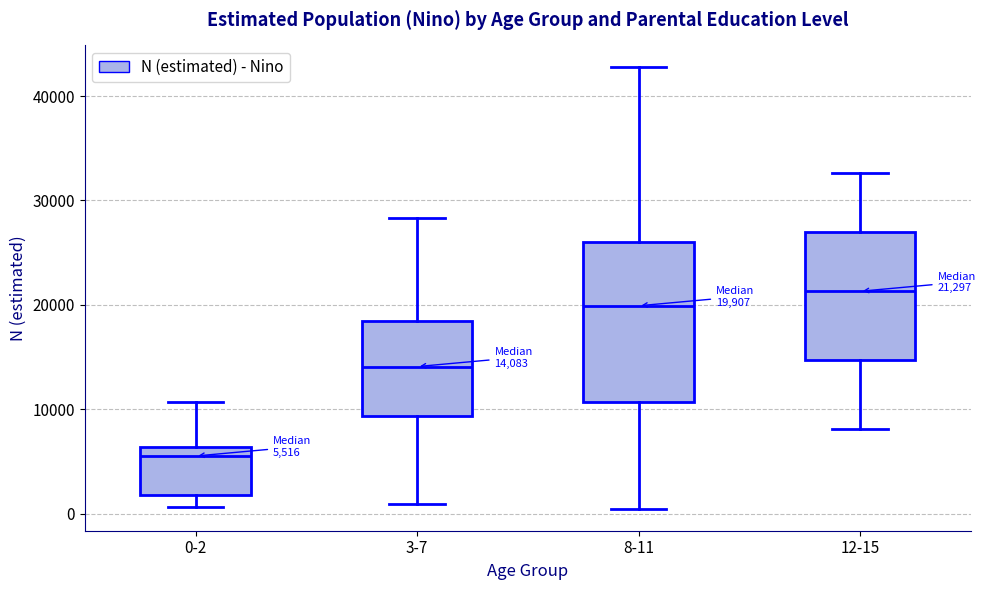

Comparing the boxes themselves (not the whiskers), which one is the tallest?

8-11